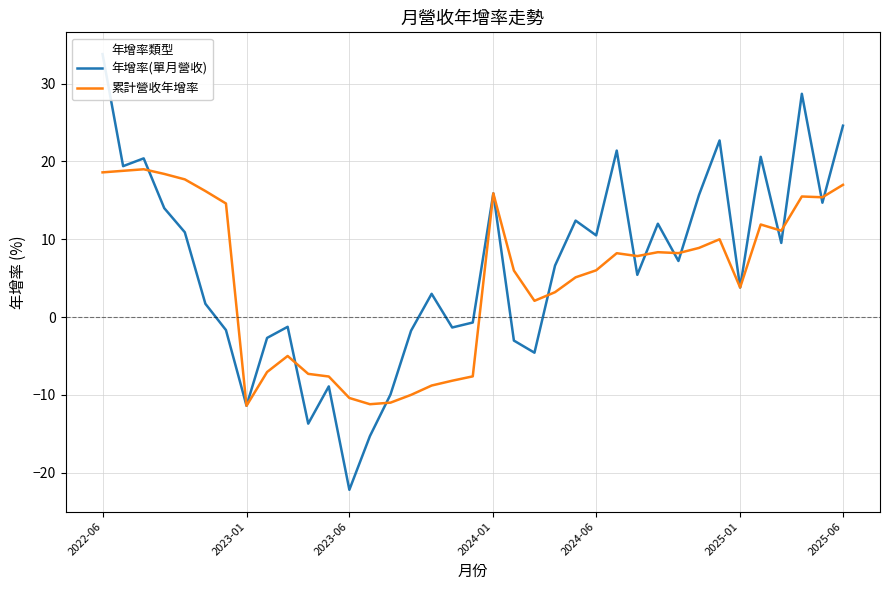

What is the lowest value of the 累計營收年增率 series?

-11.4